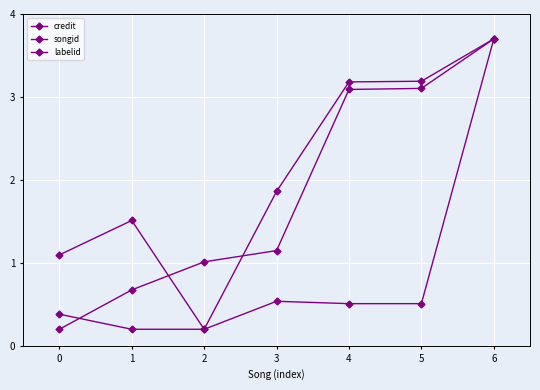

How many values in the songid series exceed 1?

6